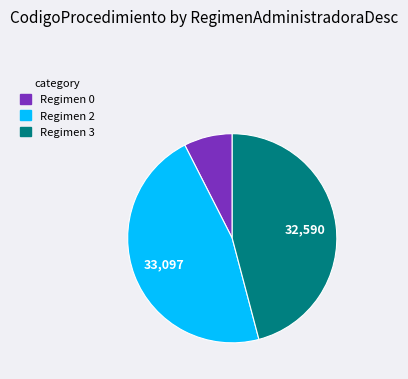

Does any single category account for the majority?

No